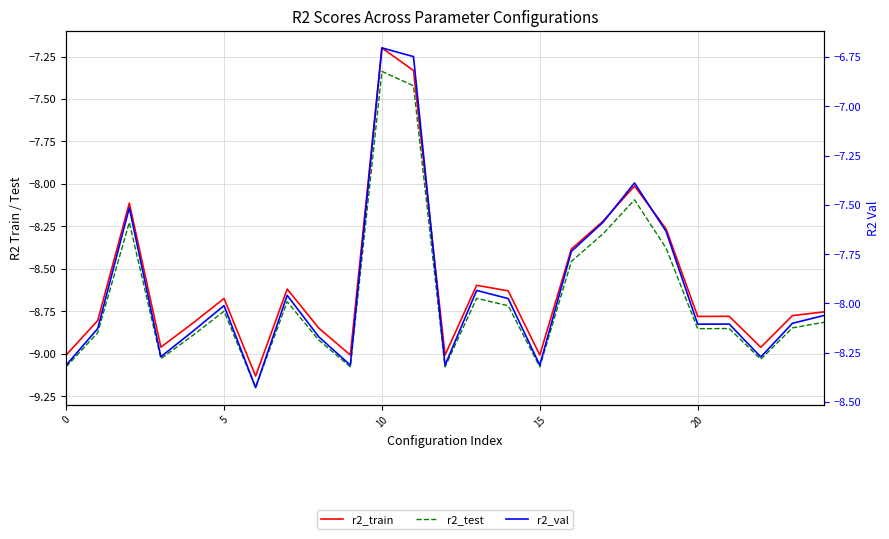

At how many categories does at least one series exceed -8?

10